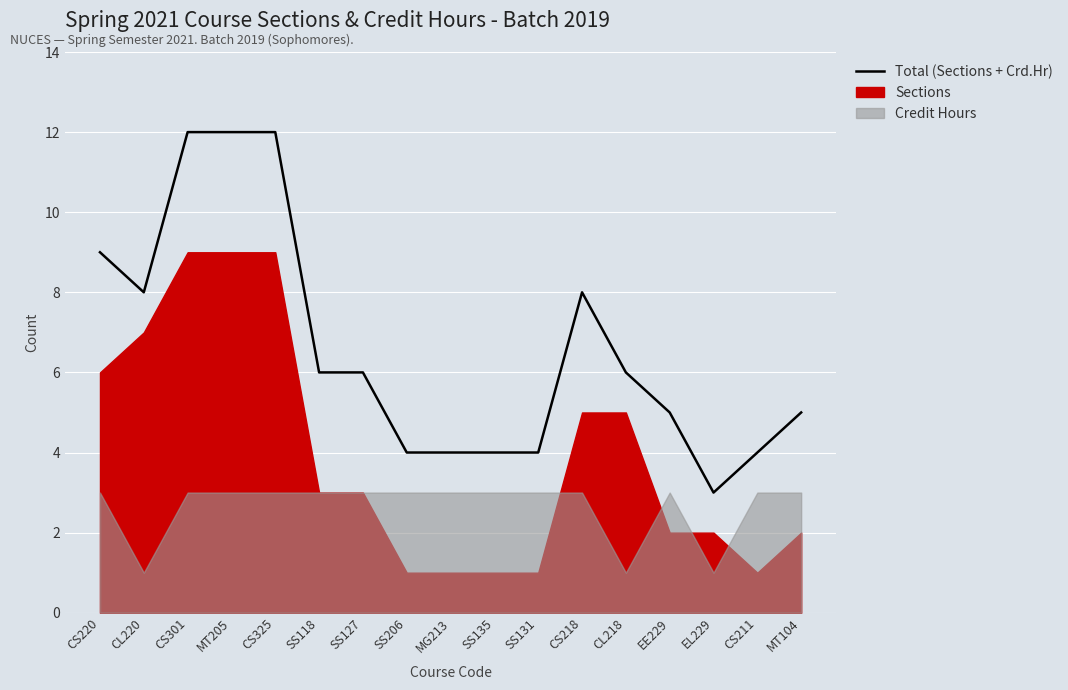

Which label corresponds to the smallest value in the chart?

EL229